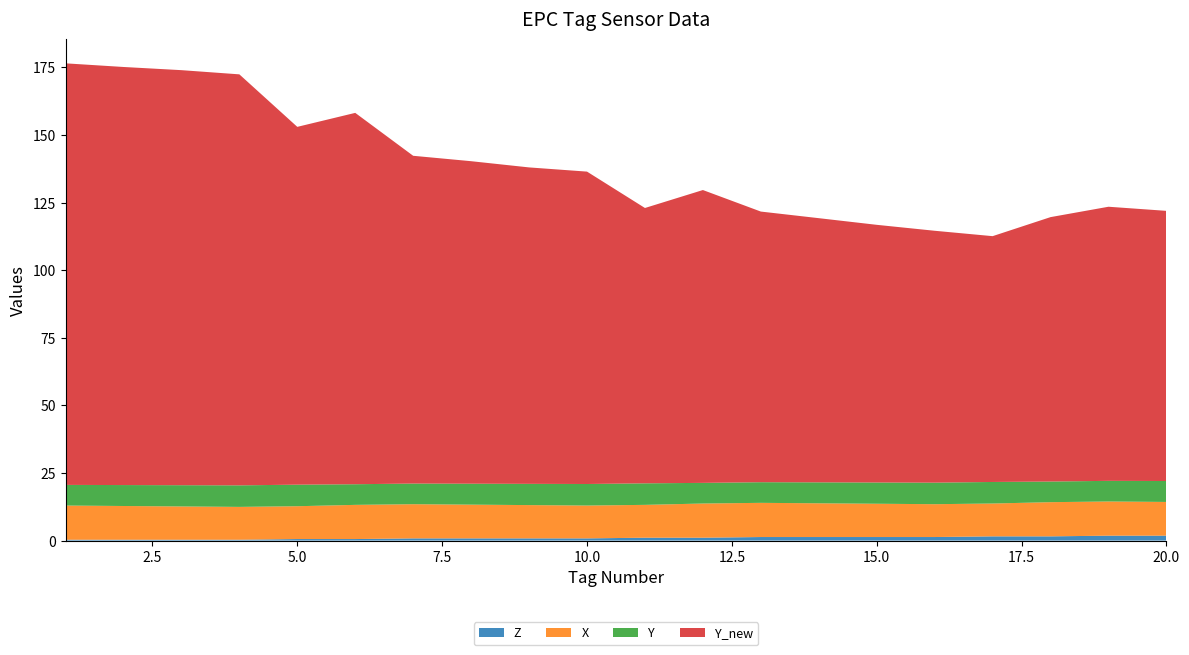

Reading left to right, transcribe all the data shown in this chart.

Z: 0.3	0.3	0.3	0.3	0.6	0.6	0.8	0.8	0.8	0.8	1.1	1.1	1.3	1.3	1.3	1.3	1.6	1.6	1.8	1.8
X: 12.6	12.5	12.3	12.1	12.1	12.6	12.6	12.5	12.3	12.1	12.1	12.6	12.6	12.5	12.3	12.1	12.1	12.6	12.6	12.5
Y: 7.6	7.7	7.9	8.0	8.0	7.6	7.6	7.7	7.9	8.0	8.0	7.6	7.6	7.7	7.9	8.0	8.0	7.6	7.6	7.7
Y_new: 155.9	154.6	153.5	152.0	132.4	137.4	121.2	119.3	117.0	115.5	101.8	108.3	100.1	97.7	95.3	93.2	90.9	97.8	101.4	99.9